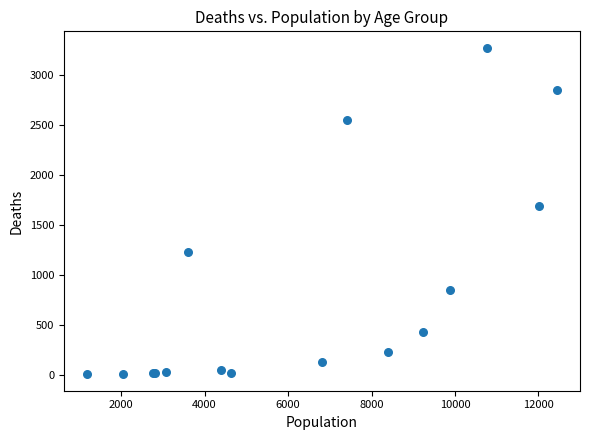

What Y value in the scatter plot is closest to 1638?

1690